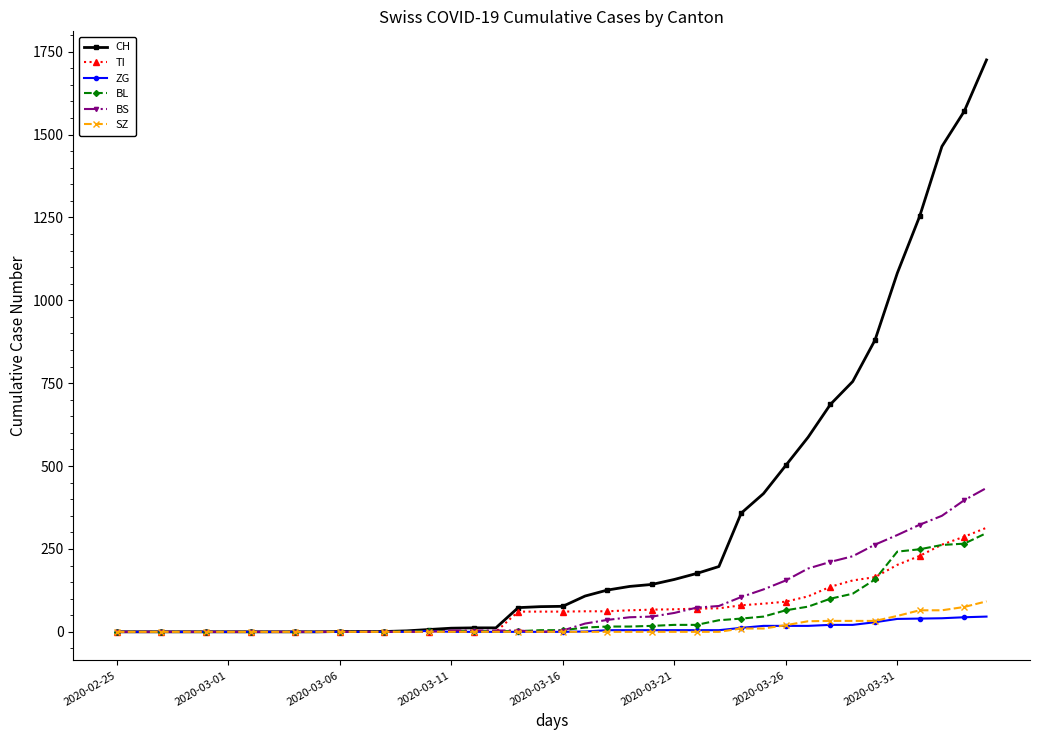

Which series has the largest range (max minus min)?

CH